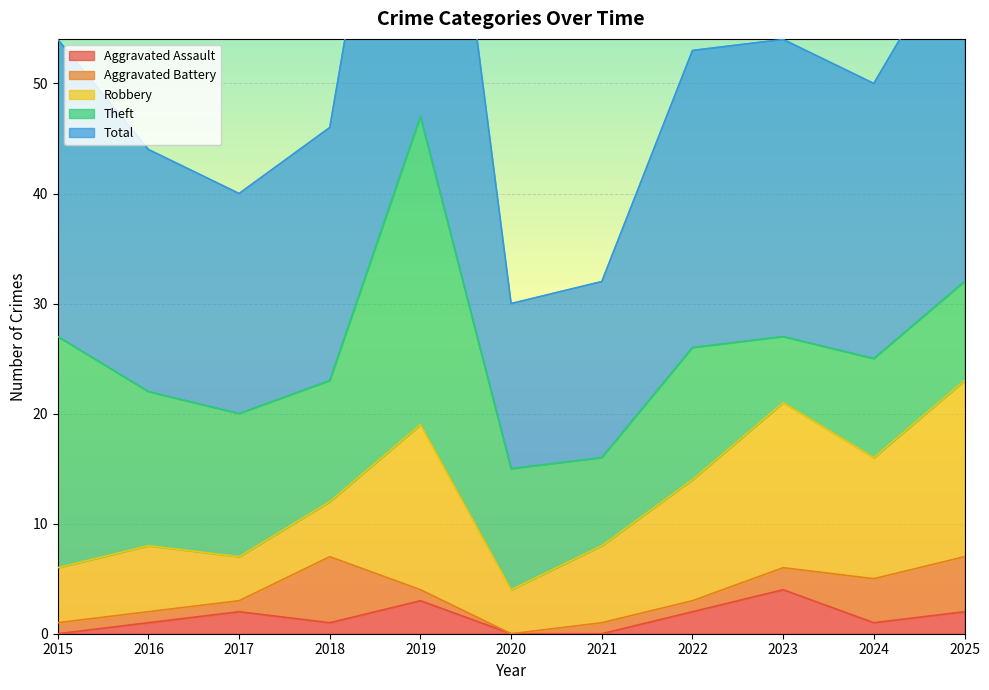

Reading left to right, transcribe all the data shown in this chart.

Aggravated Assault: 0	1	2	1	3	0	0	2	4	1	2
Aggravated Battery: 1	1	1	6	1	0	1	1	2	4	5
Robbery: 5	6	4	5	15	4	7	11	15	11	16
Theft: 21	14	13	11	28	11	8	12	6	9	9
Total: 27	22	20	23	47	15	16	27	27	25	32